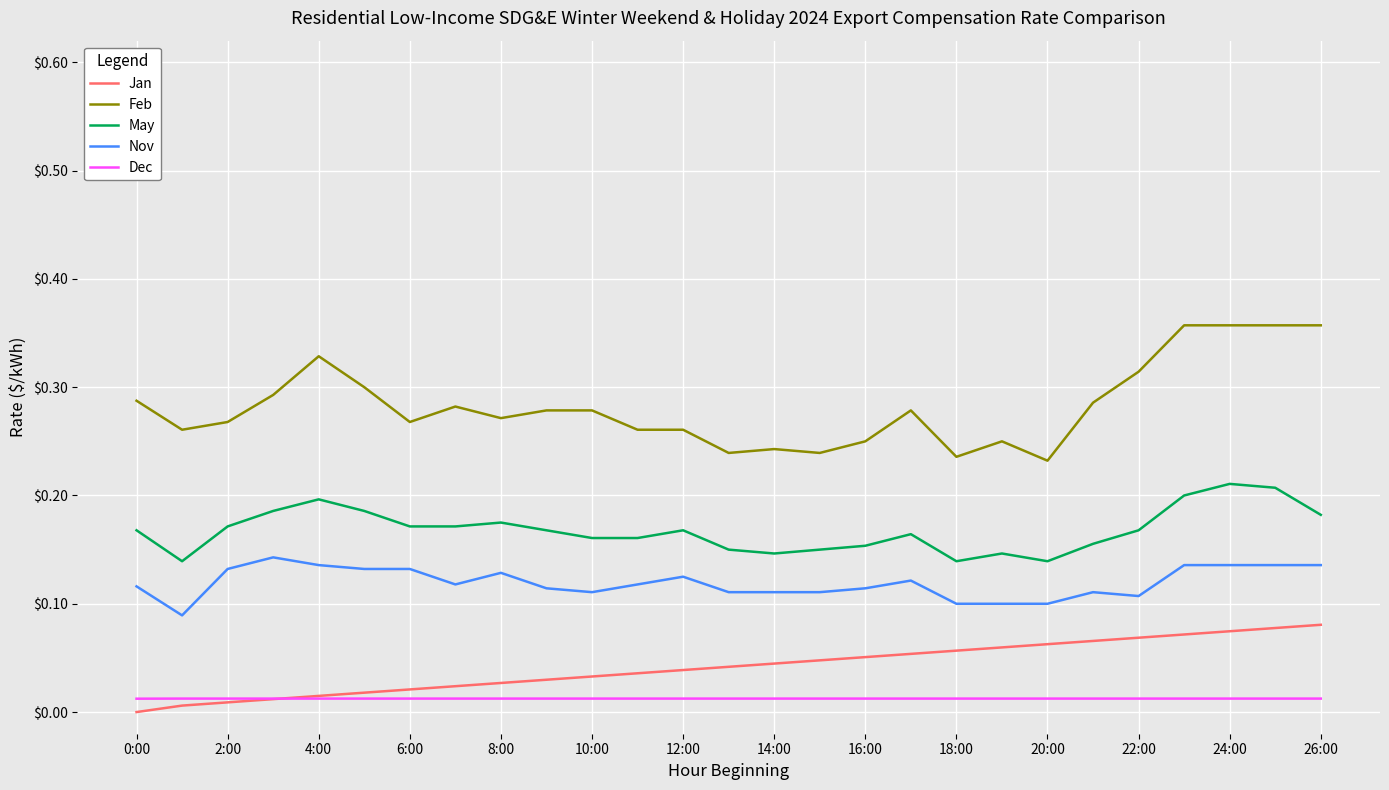

Which series has the widest spread of values?

Feb